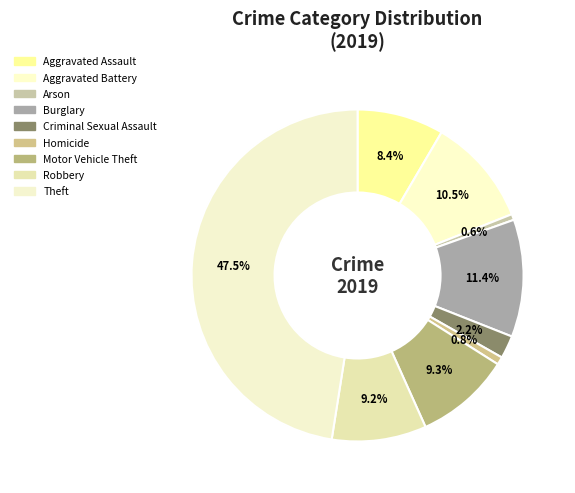

What is the ratio of the value at Aggravated Battery to the value at Aggravated Assault?

1.2